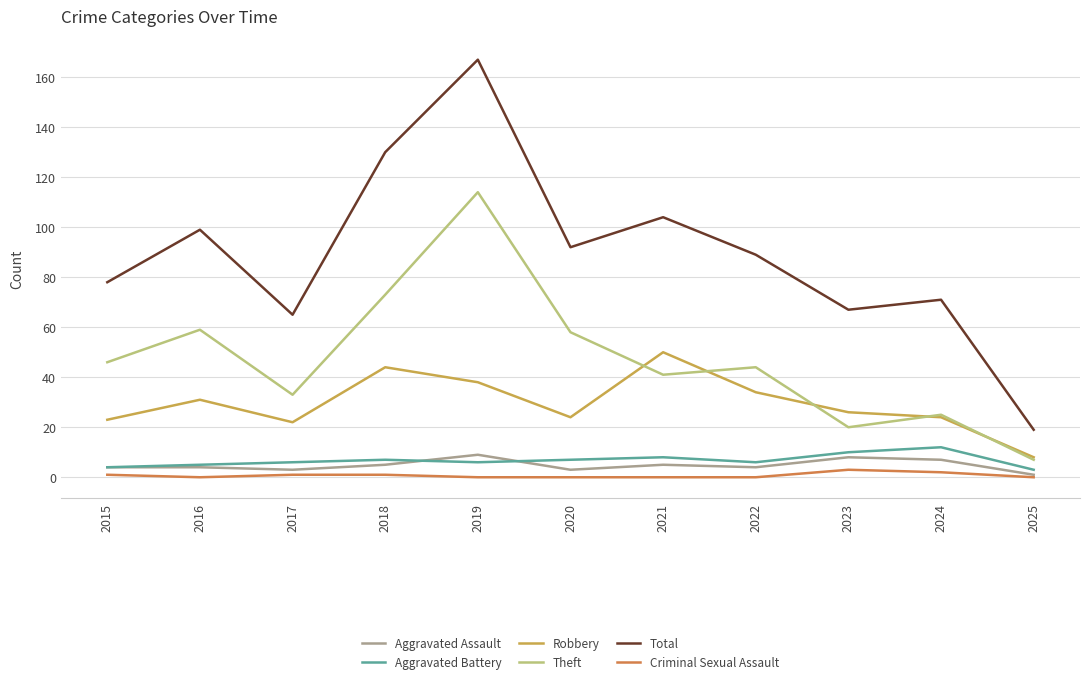

True or false: Robbery and Aggravated Battery cross at least once.

False